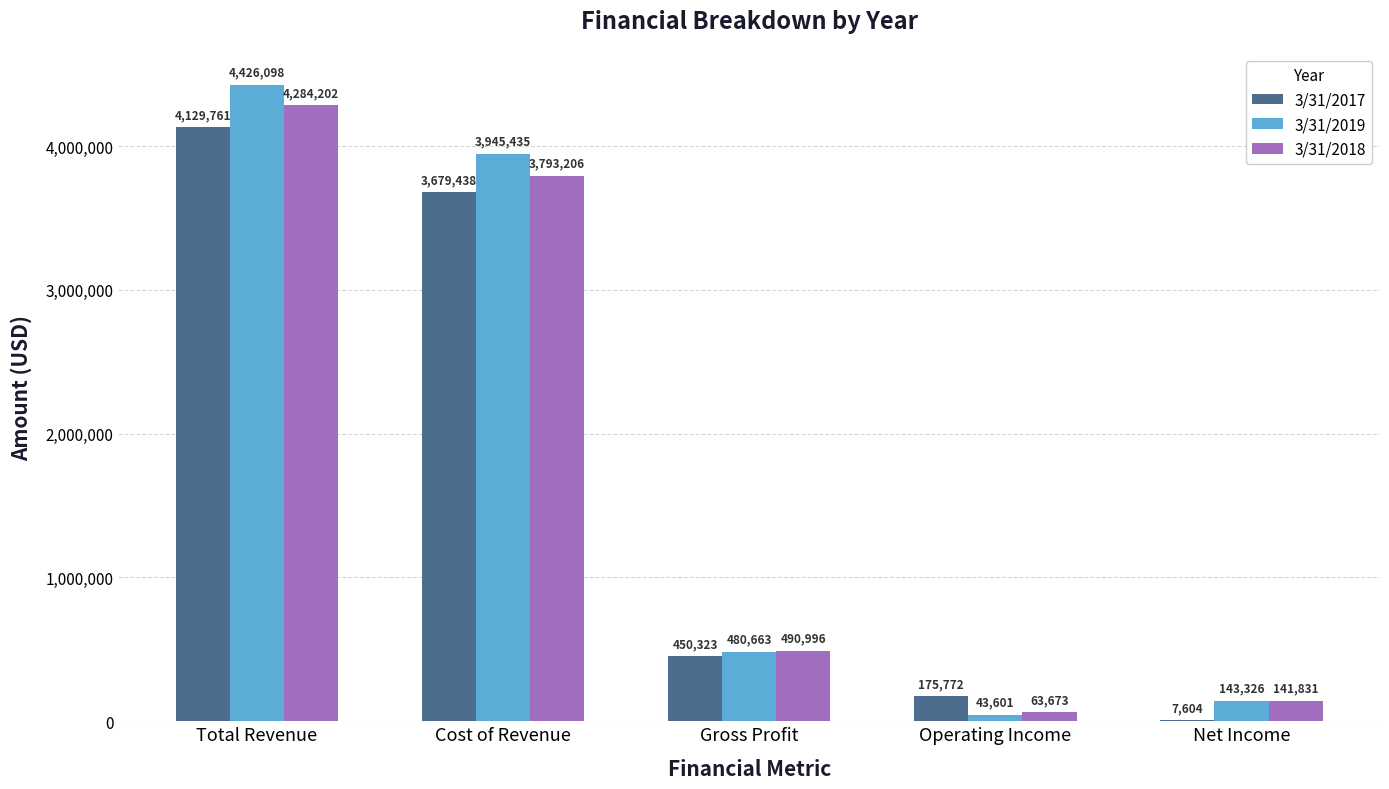

What is the total value across all series at Total Revenue?

12840061